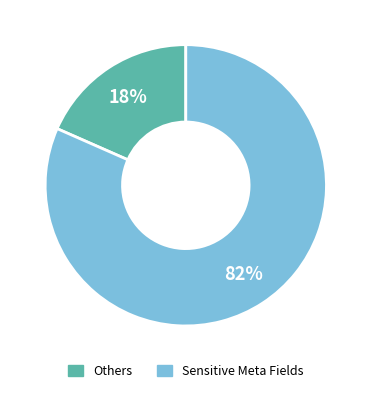

Is there any slice that represents more than half of the pie?

Yes